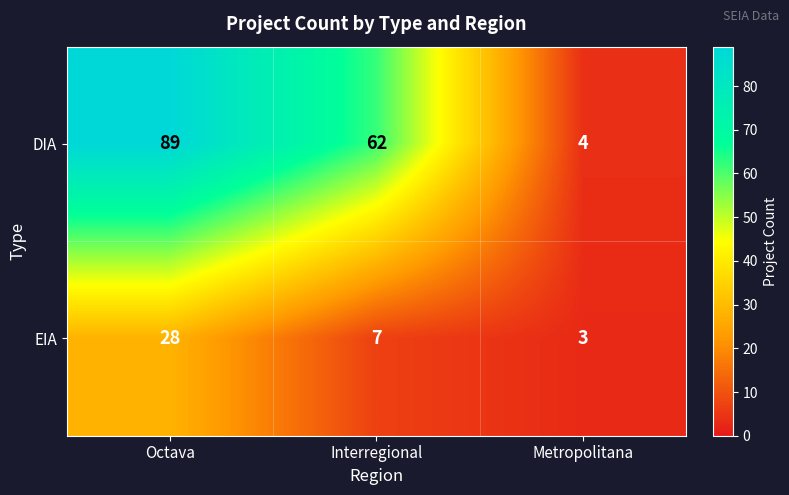

Which category has the lowest value across all series?

Metropolitana